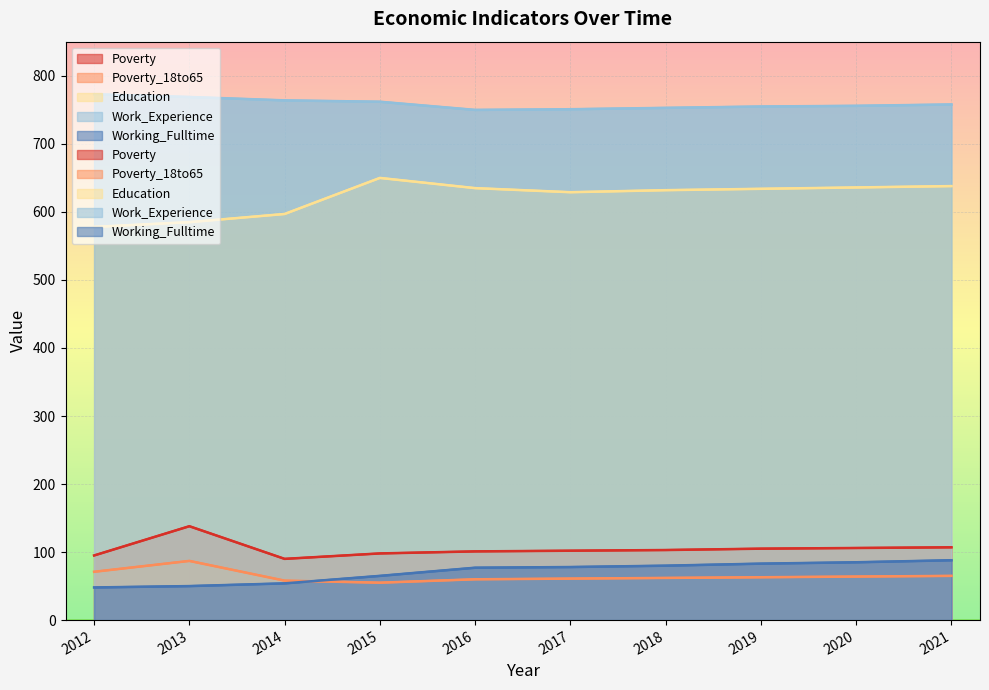

What is the value of the Education point at the 1st from the left?

578